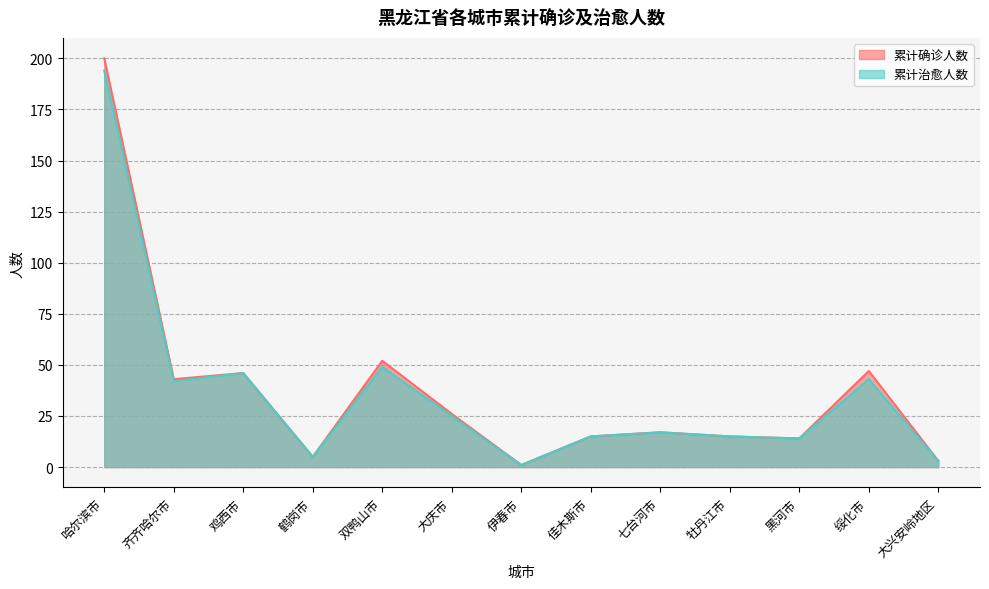

What is the minimum value for 累计治愈人数?

1